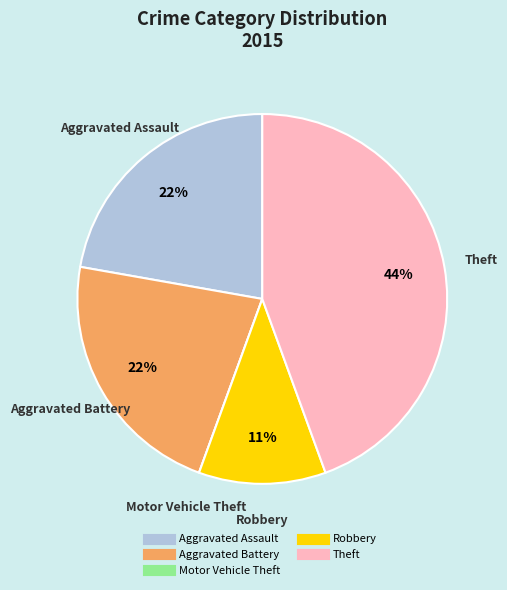

Do Robbery and Aggravated Assault together represent more than half of the pie?

No